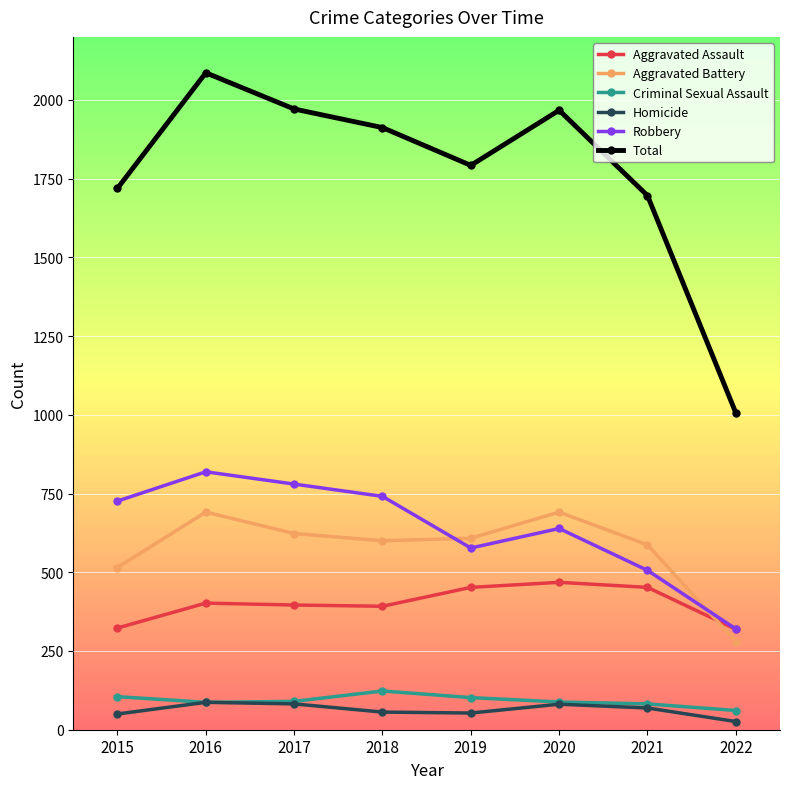

Which series has the widest spread of values?

Total